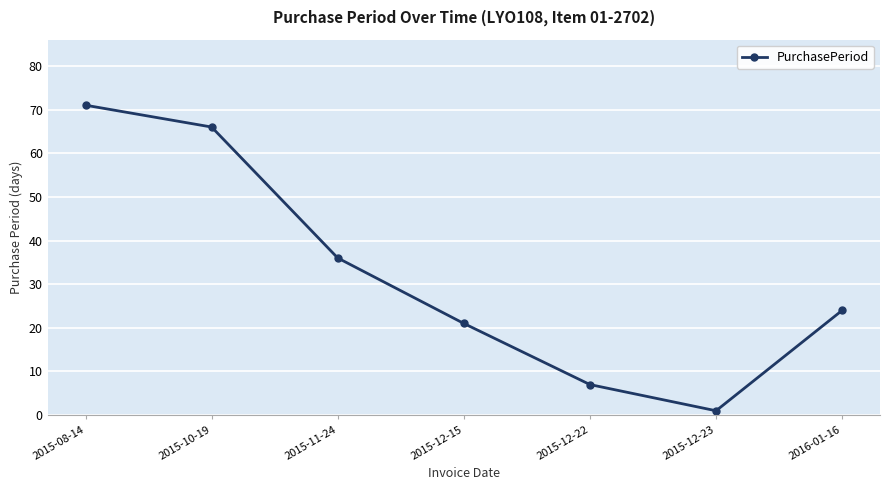

At which label does the data first exceed 24?

2015-08-14